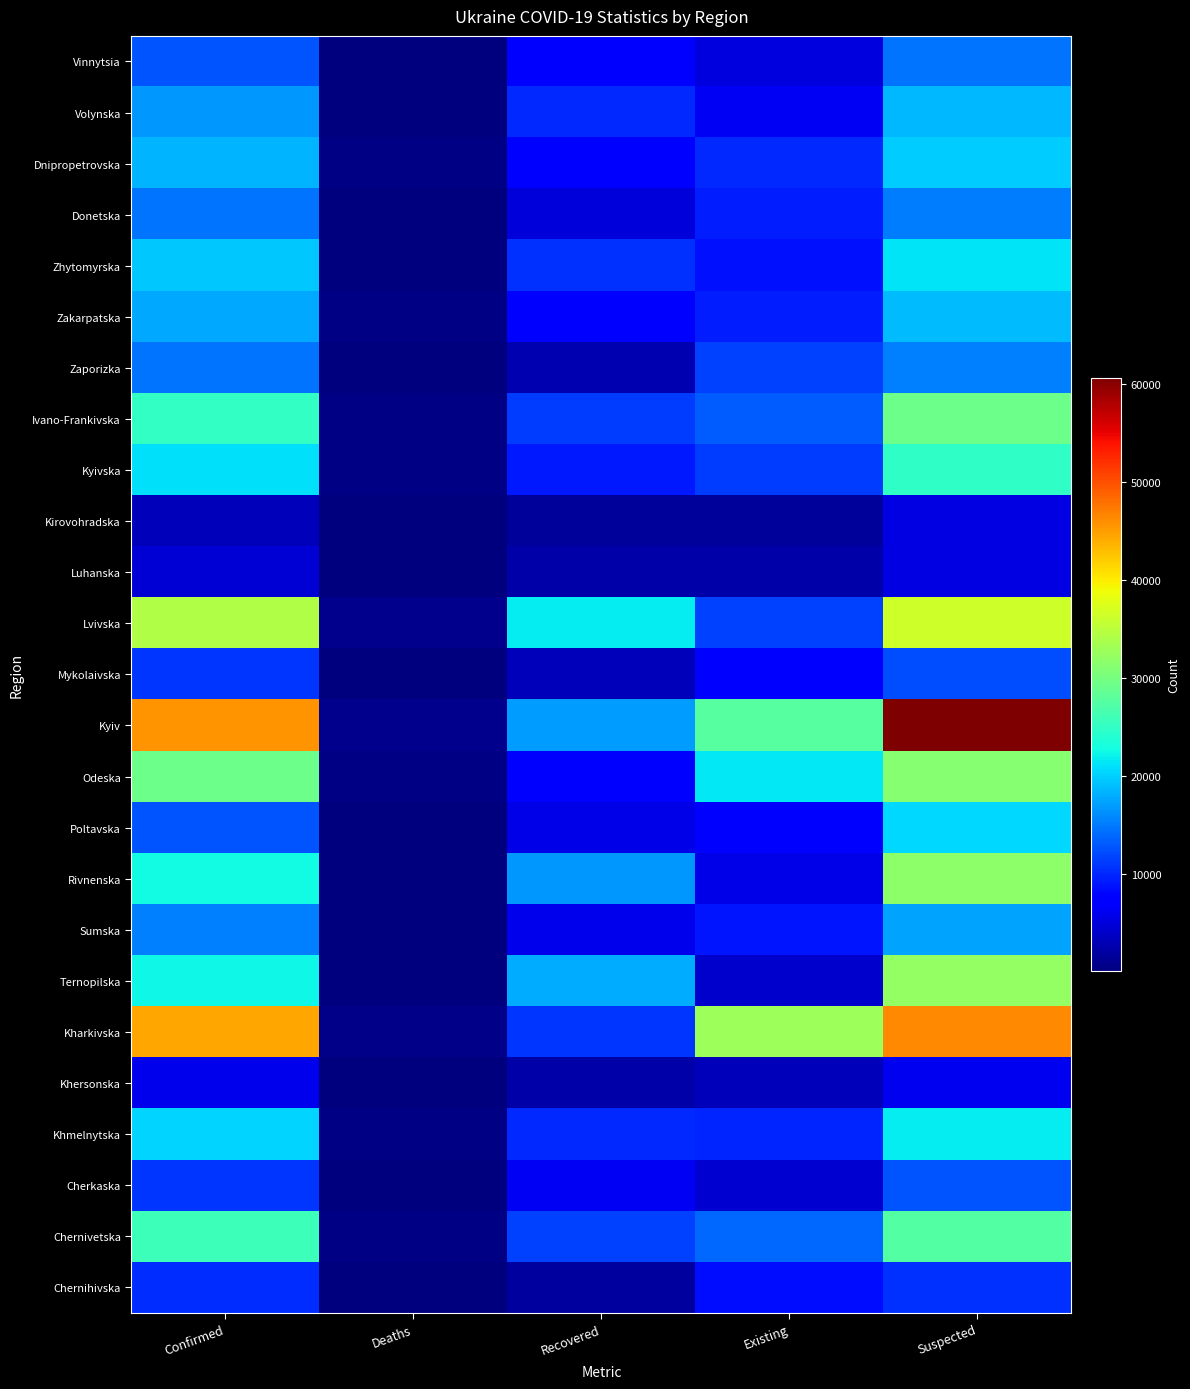

Reading left to right, transcribe all the data shown in this chart.

Vinnytsia: Confirmed=12765	Deaths=229	Recovered=7390	Existing=5146	Suspected=14654
Volynska: Confirmed=16821	Deaths=323	Recovered=10155	Existing=6343	Suspected=18575
Dnipropetrovska: Confirmed=18324	Deaths=529	Recovered=7625	Existing=10170	Suspected=19908
Donetska: Confirmed=14578	Deaths=206	Recovered=4931	Existing=9441	Suspected=15057
Zhytomyrska: Confirmed=19616	Deaths=315	Recovered=10584	Existing=8717	Suspected=21160
Zakarpatska: Confirmed=17620	Deaths=433	Recovered=7792	Existing=9395	Suspected=18843
Zaporizka: Confirmed=14693	Deaths=151	Recovered=2867	Existing=11675	Suspected=15472
Ivano-Frankivska: Confirmed=25054	Deaths=482	Recovered=11419	Existing=13153	Suspected=29435
Kyivska: Confirmed=21038	Deaths=494	Recovered=9230	Existing=11314	Suspected=24911
Kirovohradska: Confirmed=3204	Deaths=107	Recovered=1581	Existing=1516	Suspected=5472
Luhanska: Confirmed=4643	Deaths=117	Recovered=2291	Existing=2235	Suspected=5439
Lvivska: Confirmed=34304	Deaths=995	Recovered=21679	Existing=11630	Suspected=36478
Mykolaivska: Confirmed=10787	Deaths=216	Recovered=3280	Existing=7291	Suspected=12223
Kyiv: Confirmed=45667	Deaths=894	Recovered=17004	Existing=27769	Suspected=60689
Odeska: Confirmed=29336	Deaths=426	Recovered=7505	Existing=21405	Suspected=31115
Poltavska: Confirmed=12723	Deaths=246	Recovered=5650	Existing=6827	Suspected=20673
Rivnenska: Confirmed=22622	Deaths=287	Recovered=16757	Existing=5578	Suspected=31806
Sumska: Confirmed=15297	Deaths=236	Recovered=5988	Existing=9073	Suspected=17372
Ternopilska: Confirmed=22389	Deaths=297	Recovered=17959	Existing=4133	Suspected=32069
Kharkivska: Confirmed=44466	Deaths=594	Recovered=10890	Existing=32982	Suspected=46402
Khersonska: Confirmed=5833	Deaths=111	Recovered=2345	Existing=3377	Suspected=6179
Khmelnytska: Confirmed=20328	Deaths=343	Recovered=10078	Existing=9907	Suspected=21740
Cherkaska: Confirmed=10919	Deaths=123	Recovered=6323	Existing=4473	Suspected=12839
Chernivetska: Confirmed=25835	Deaths=513	Recovered=11491	Existing=13831	Suspected=27447
Chernihivska: Confirmed=10335	Deaths=89	Recovered=1843	Existing=8403	Suspected=10642